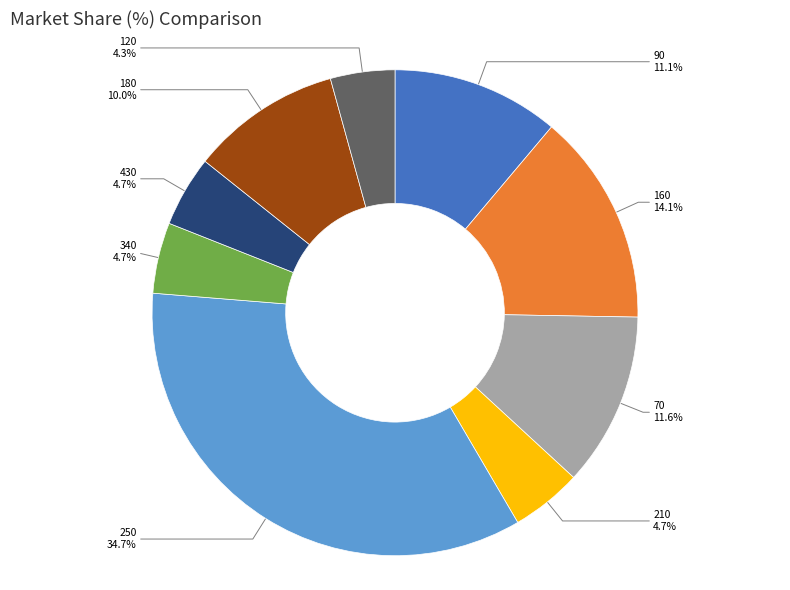

What is the largest slice in the pie chart?

250